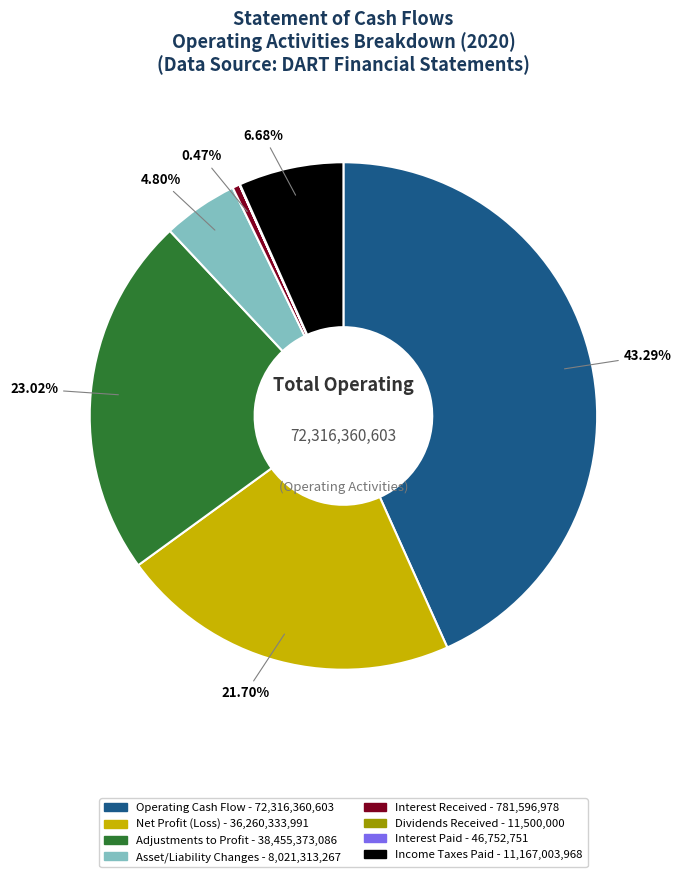

Is there a majority slice in this chart?

No